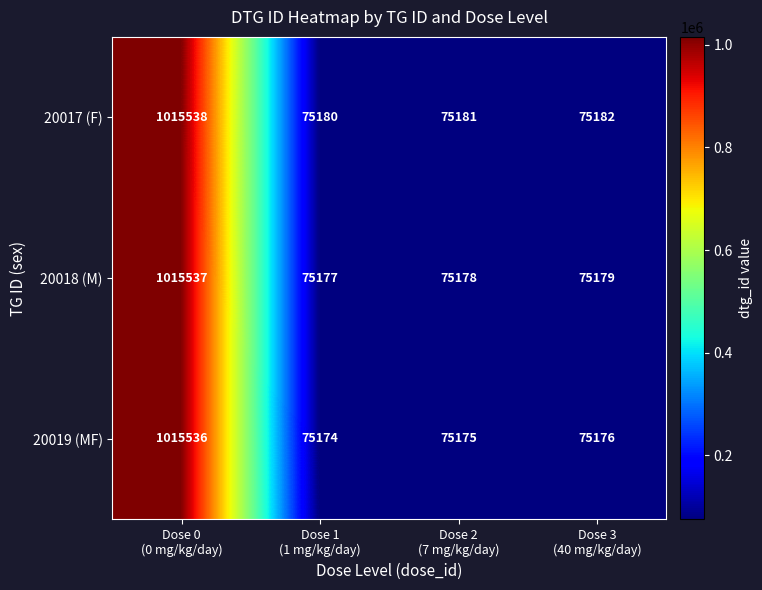

What is the greatest value displayed?

1015538